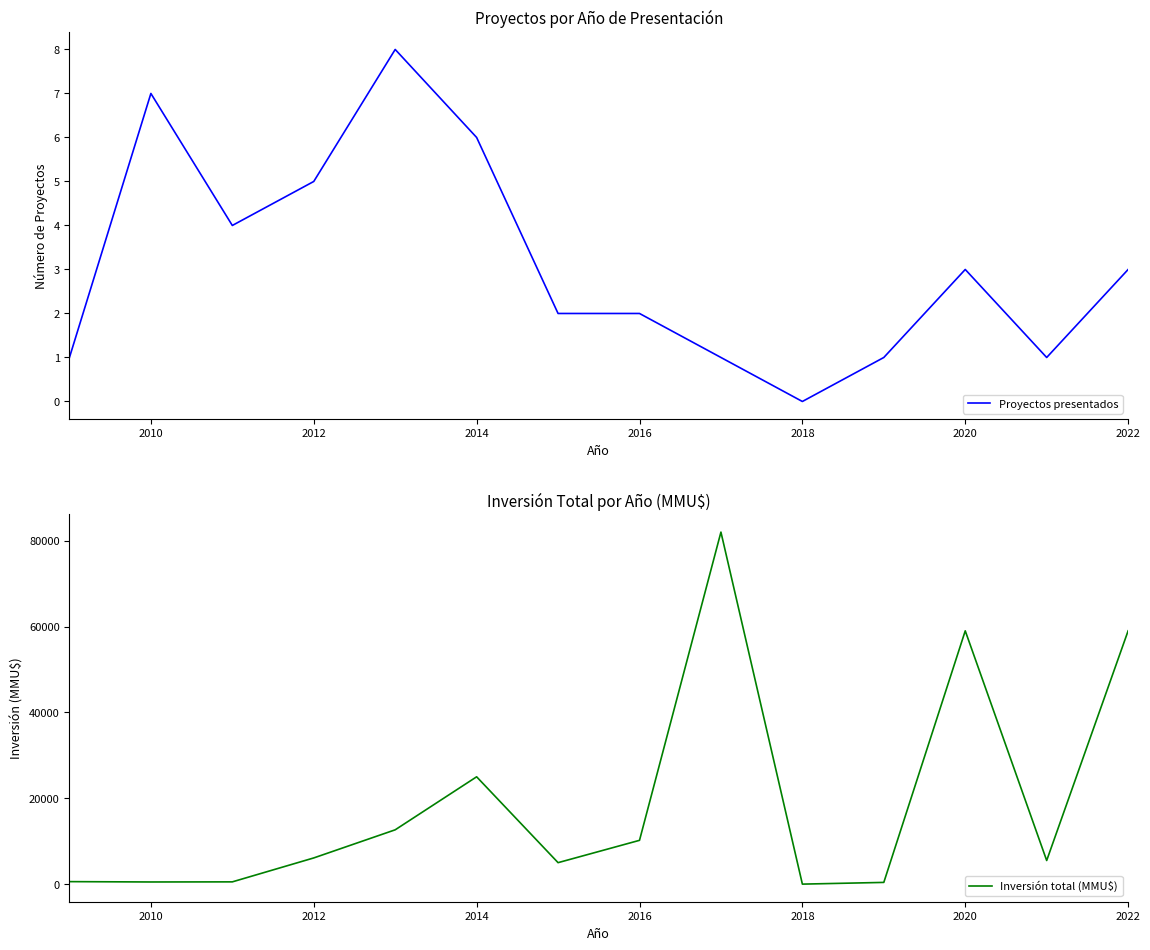

The Inversión total (MMU$) series shows 7104 at 2022. True or false?

False